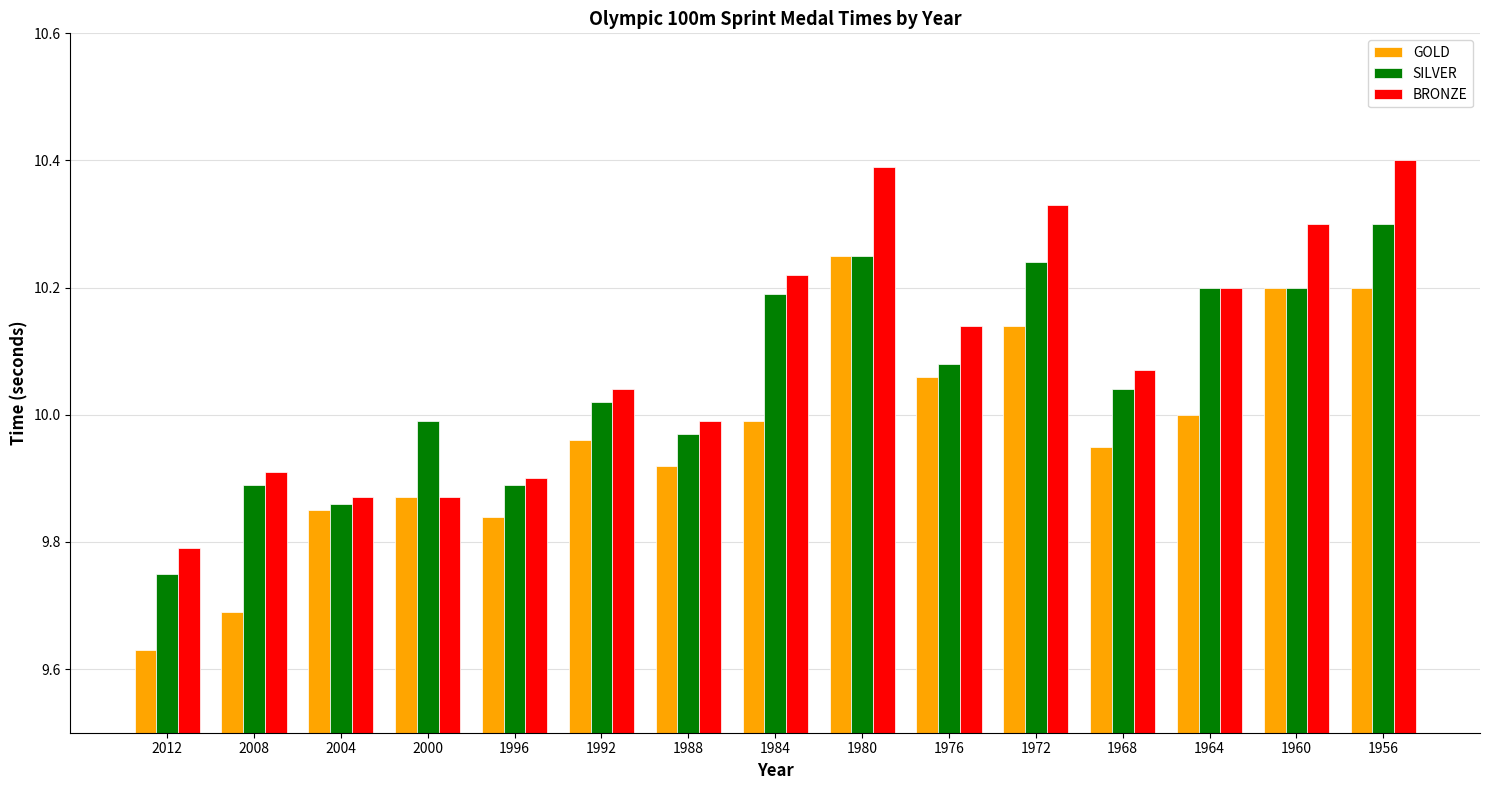

What is the difference between the maximum and minimum values in the GOLD series?

0.6